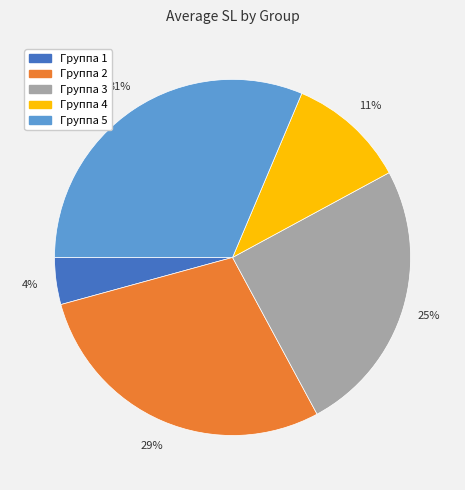

What is the largest slice in the pie chart?

Группа 5